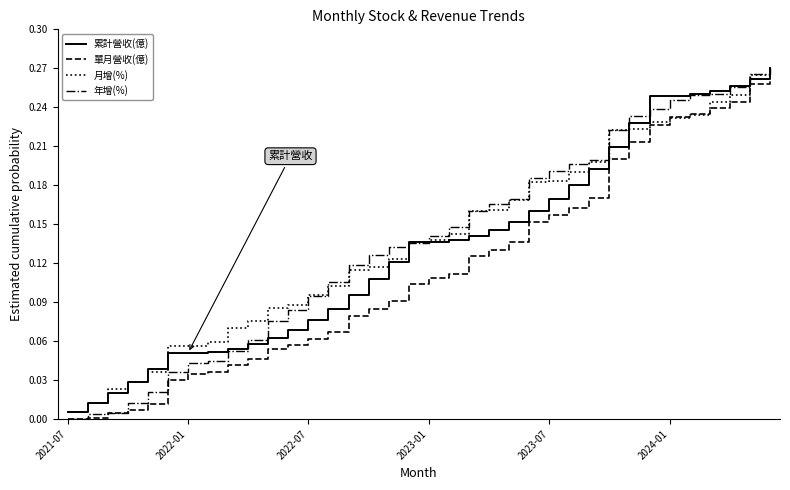

What are all the series names shown in the legend?

累計營收(億), 單月營收(億), 月增(%), 年增(%)